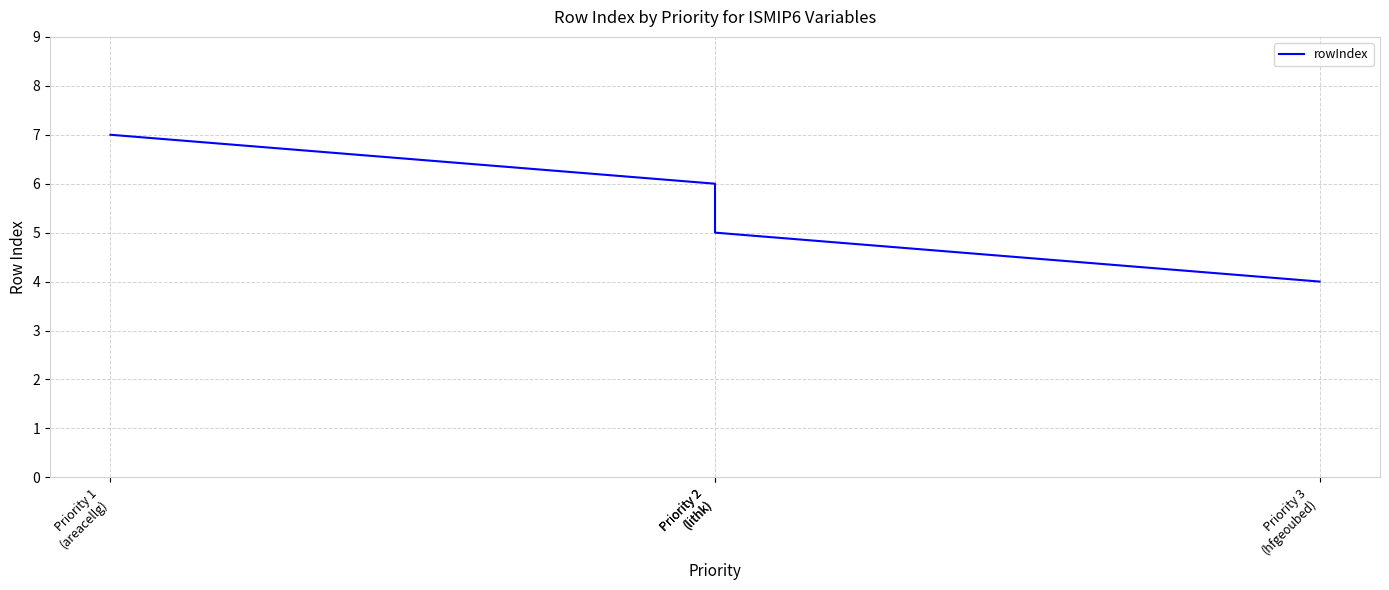

What is the difference between the values at Priority 1
(areacellg) and Priority 3
(hfgeoubed)?

3